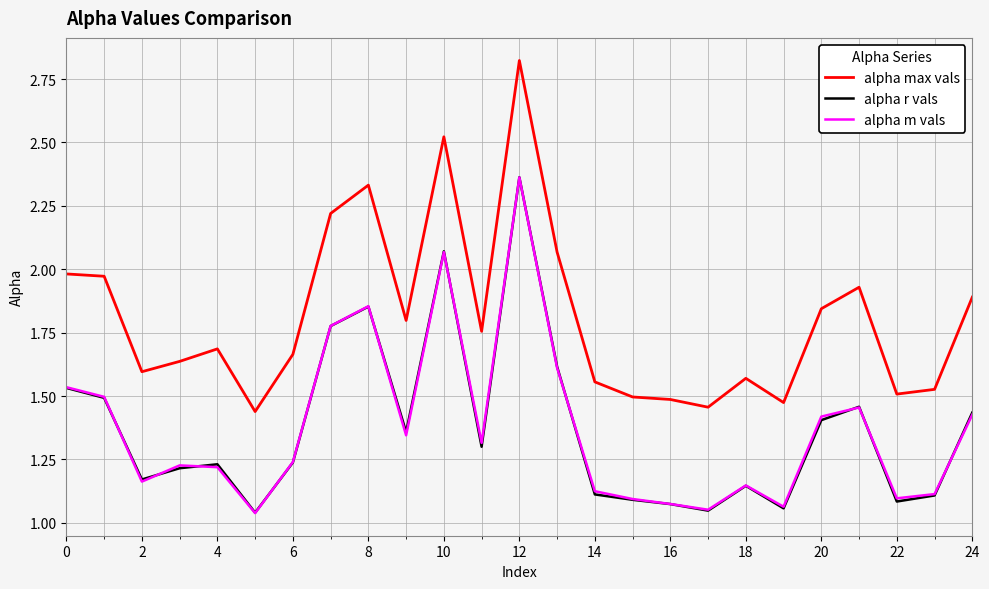

Which series has the widest spread of values?

alpha max vals